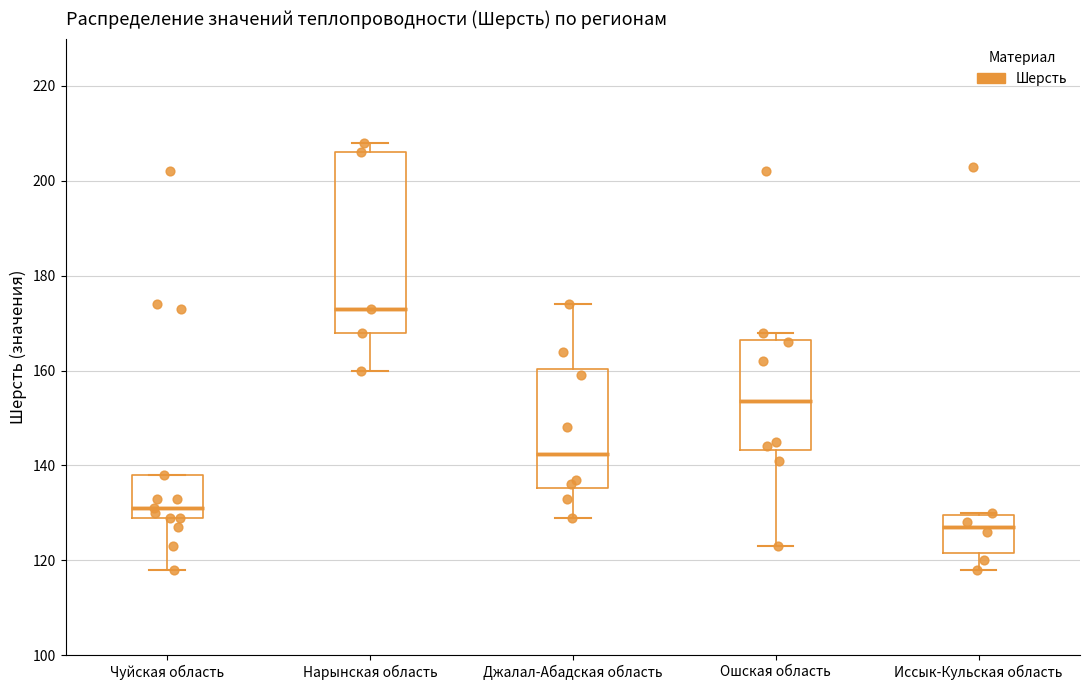

Reading left to right, transcribe this box plot: for each box, give where its median line is, the range the box spans, and where its two whiskers end, as read against the y-axis. The values are not printed on the chart, so give them approximately, as read against the axis.

Чуйская область: median 132, box 130 to 138, whiskers 118 to 138
Нарынская область: median 174, box 168 to 206, whiskers 160 to 208
Джалал-Абадская область: median 142, box 136 to 160, whiskers 130 to 174
Ошская область: median 154, box 144 to 166, whiskers 124 to 168
Иссык-Кульская область: median 128, box 122 to 130, whiskers 118 to 130